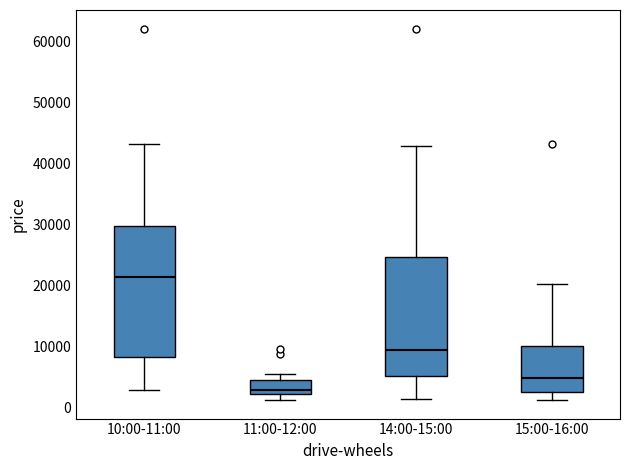

Comparing the boxes themselves (not the whiskers), which one is the tallest?

10:00-11:00